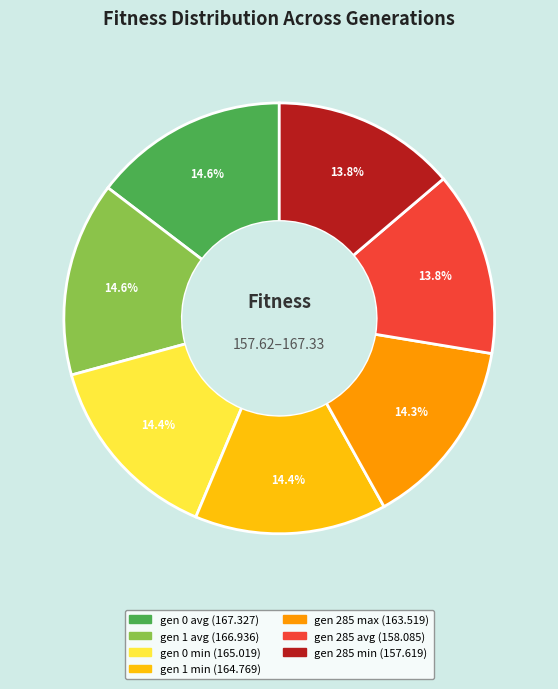

How many segments does this pie chart have?

7